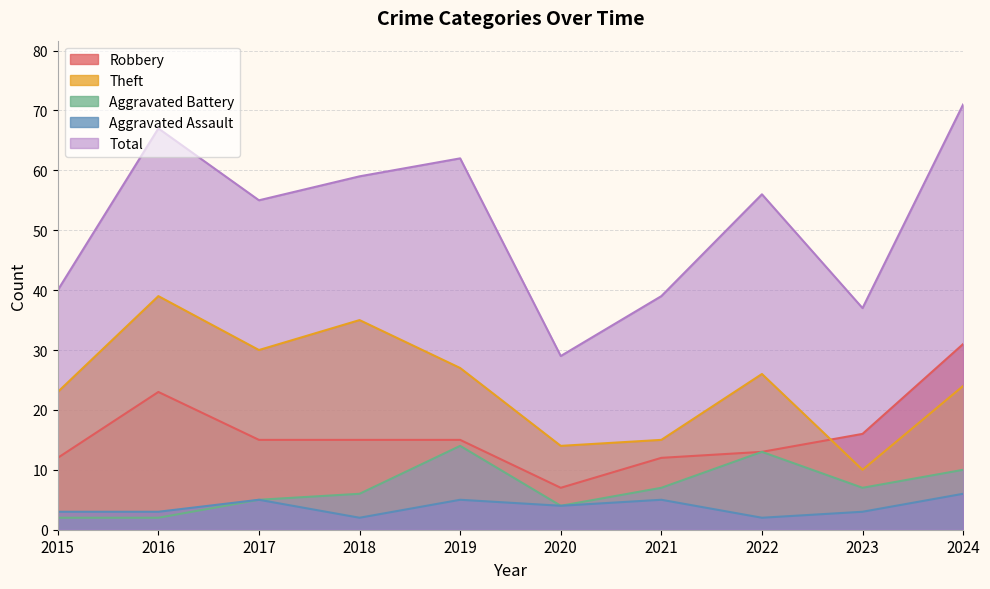

What is the value of the Total point at the 4th from the left?

59